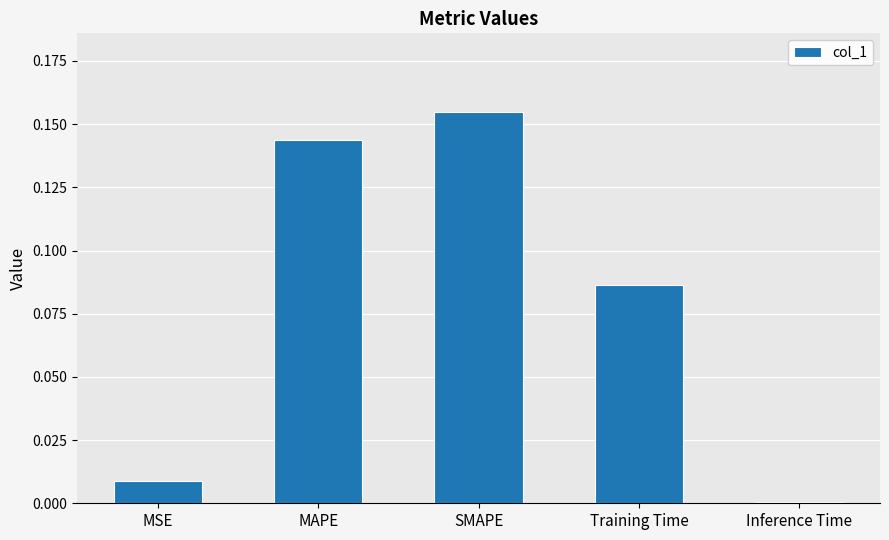

Which has a higher value, Inference Time or MSE?

MSE